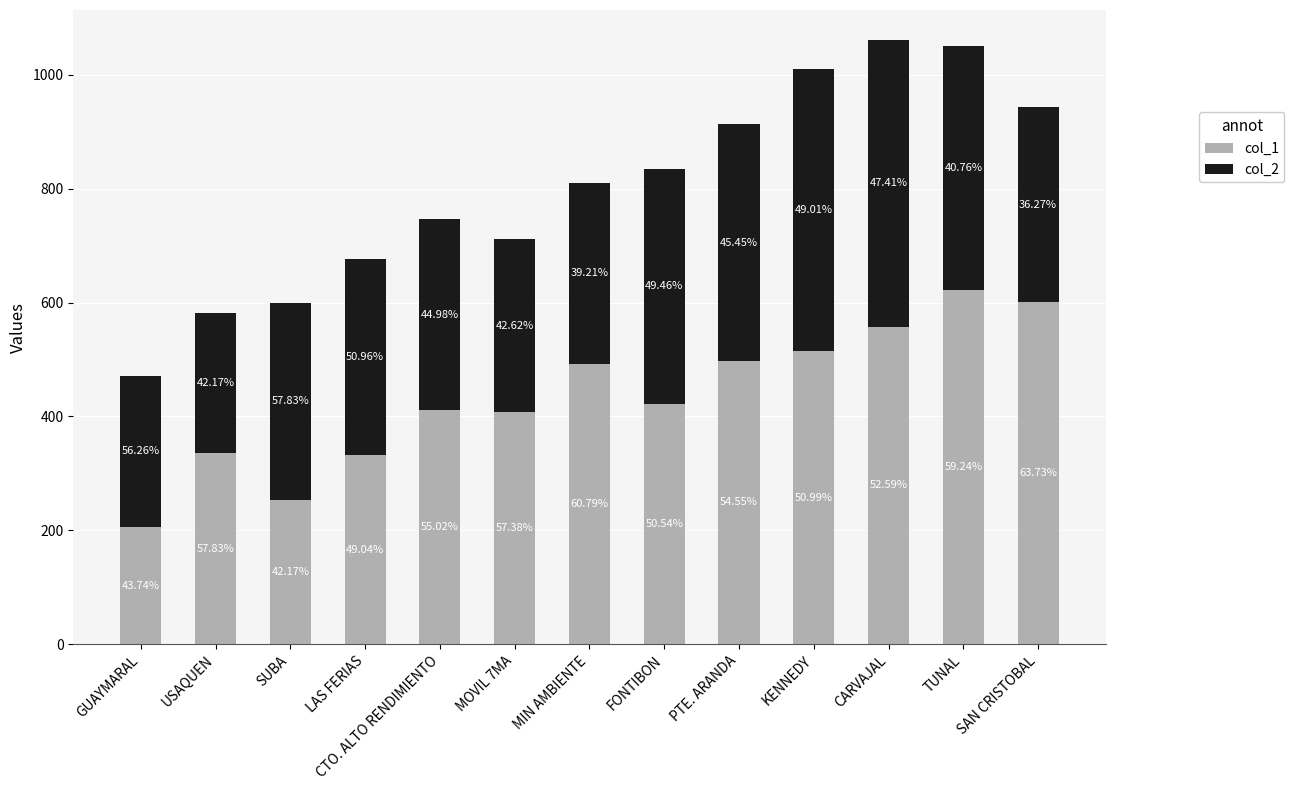

Are the bars grouped side by side (vs. stacked)?

No